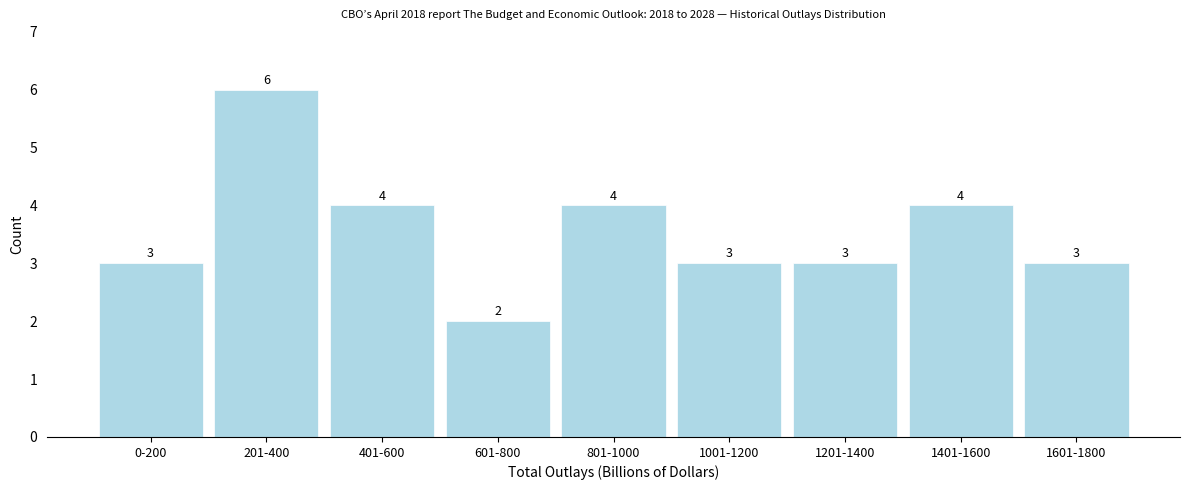

Reading right to left, list all the values displayed in this chart.

3	4	3	3	4	2	4	6	3